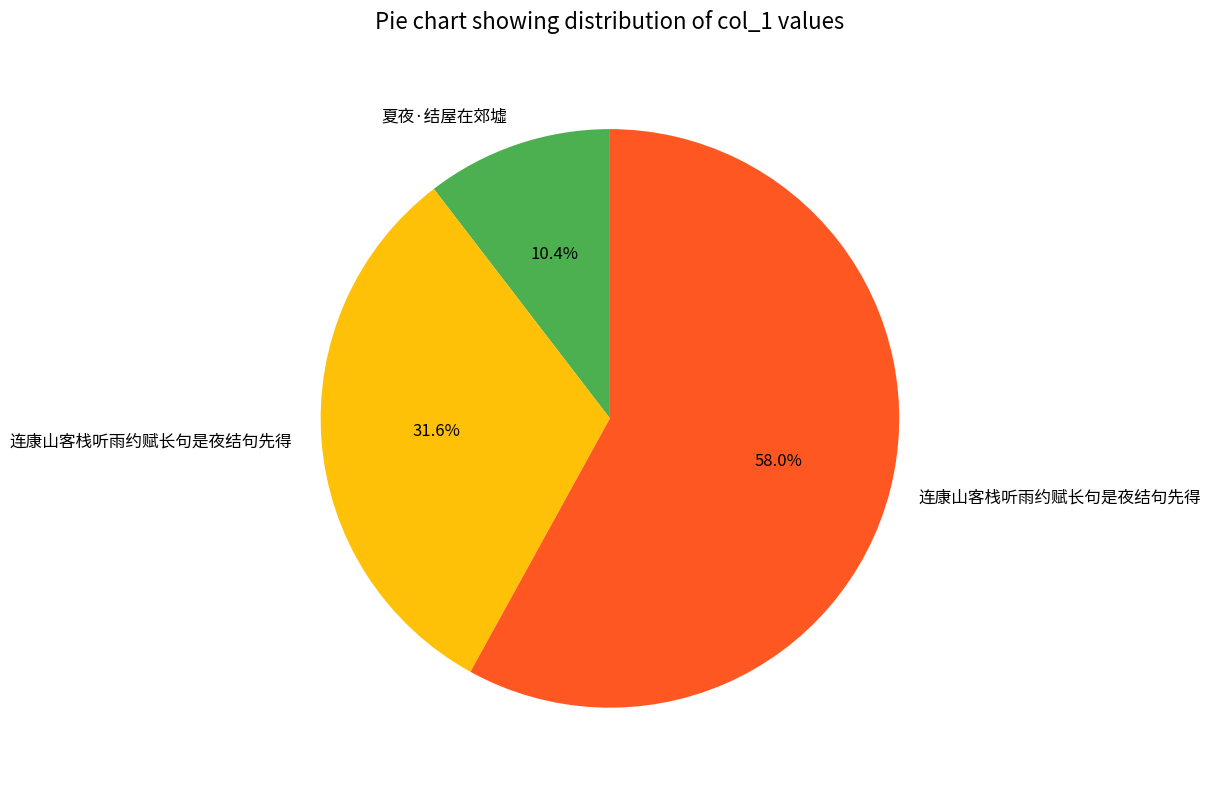

Does any single category account for the majority?

Yes